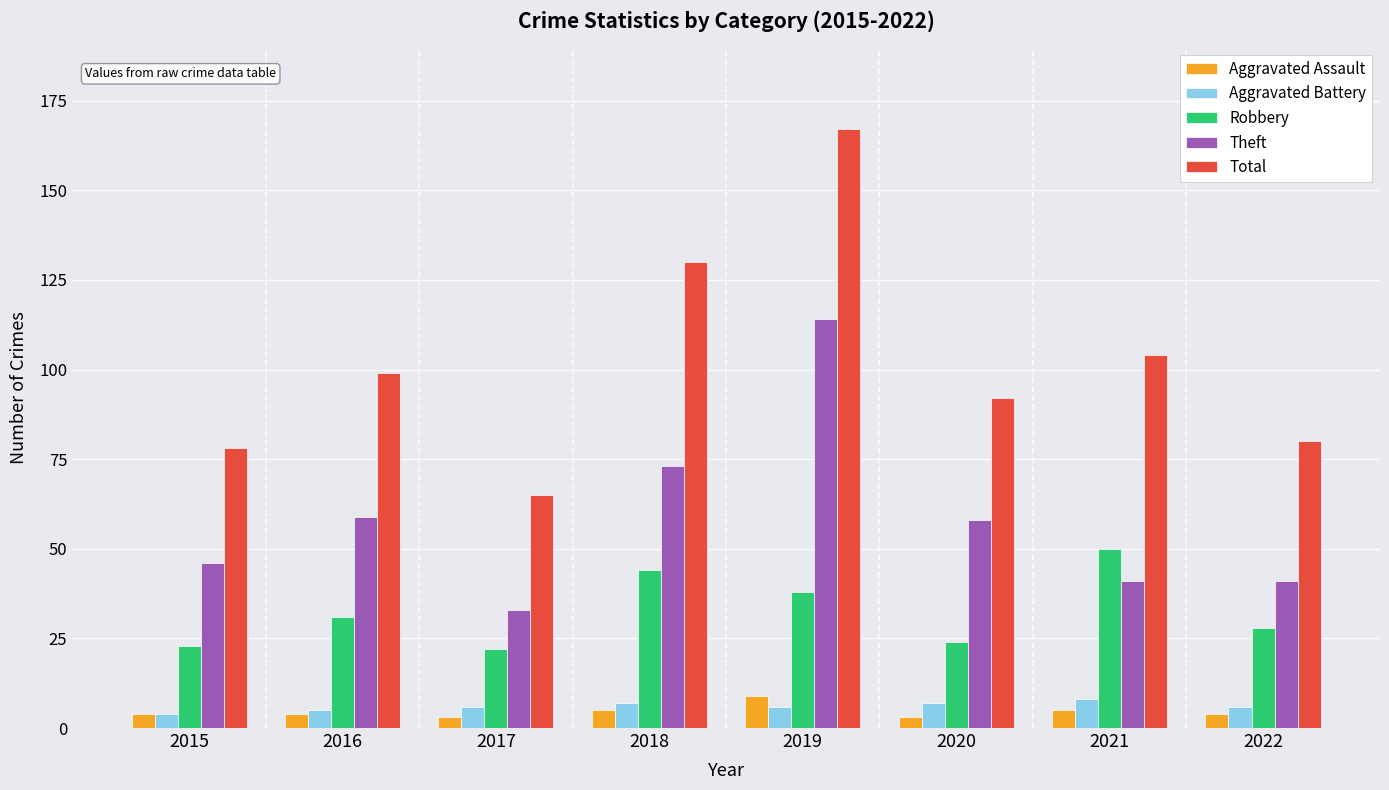

Does the chart contain any negative values?

No